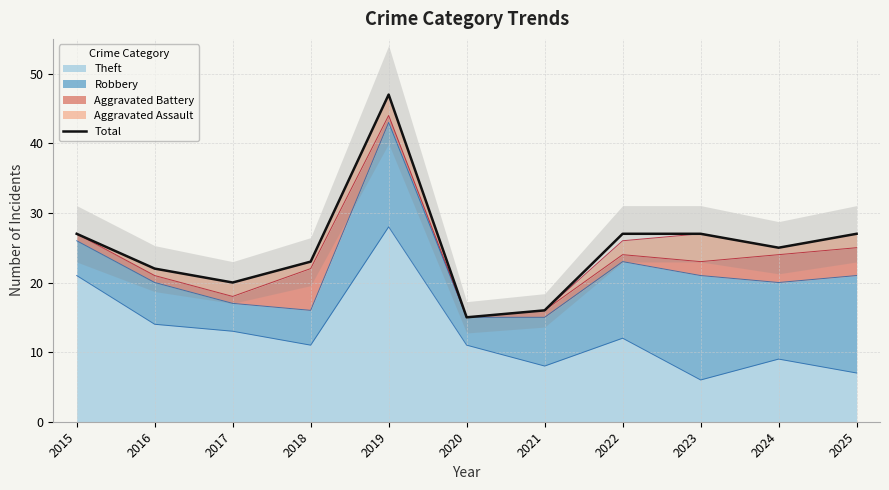

Where is the first local minimum?

2017